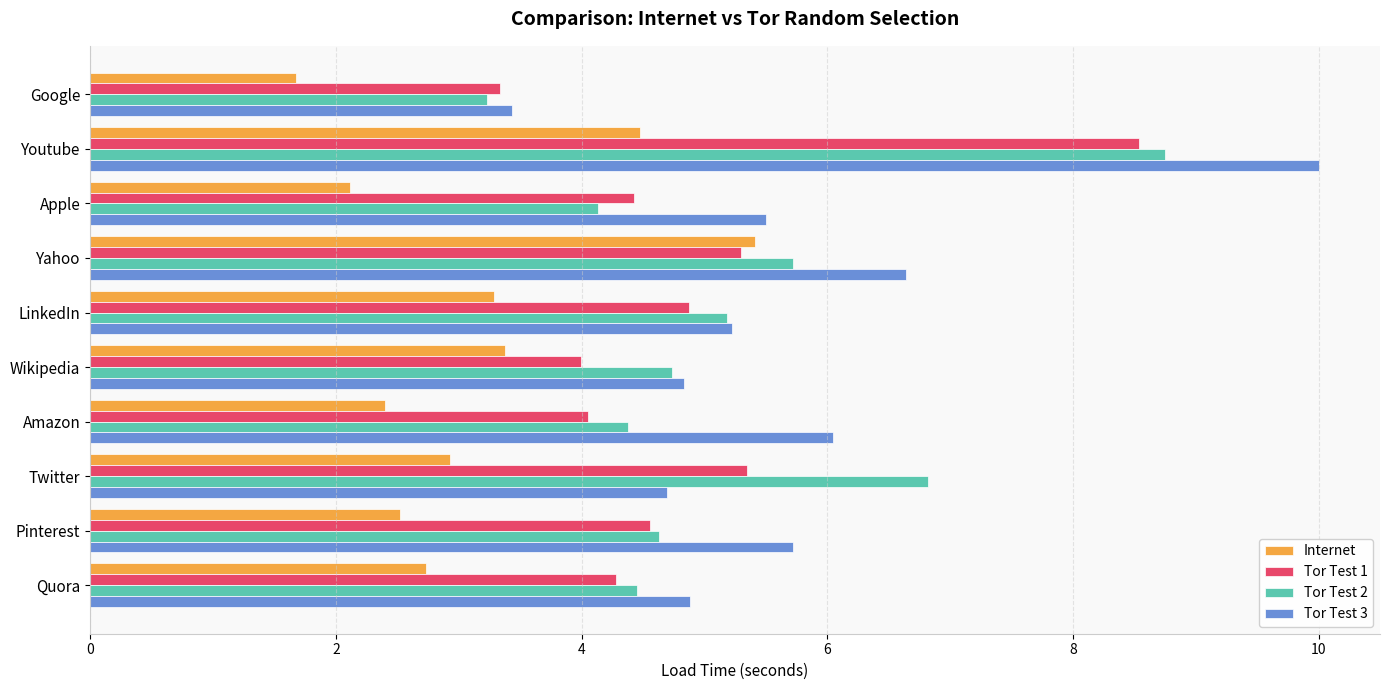

Which series has the largest total across all categories?

Tor Test 3